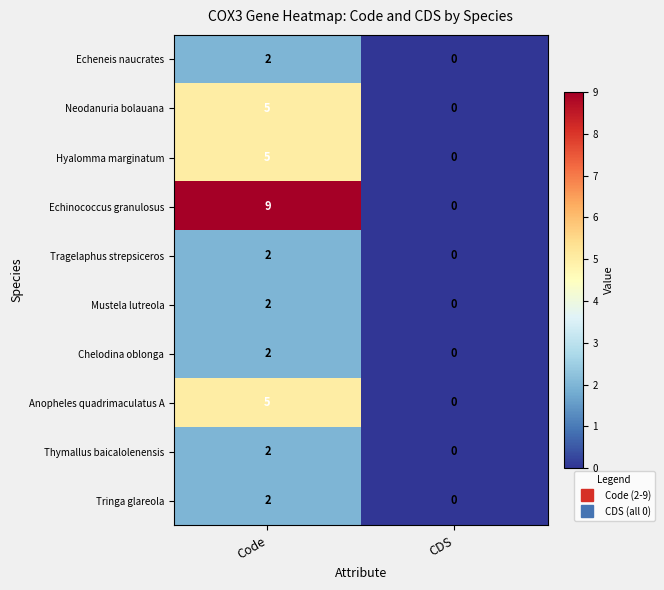

What is the maximum value shown in the chart?

9